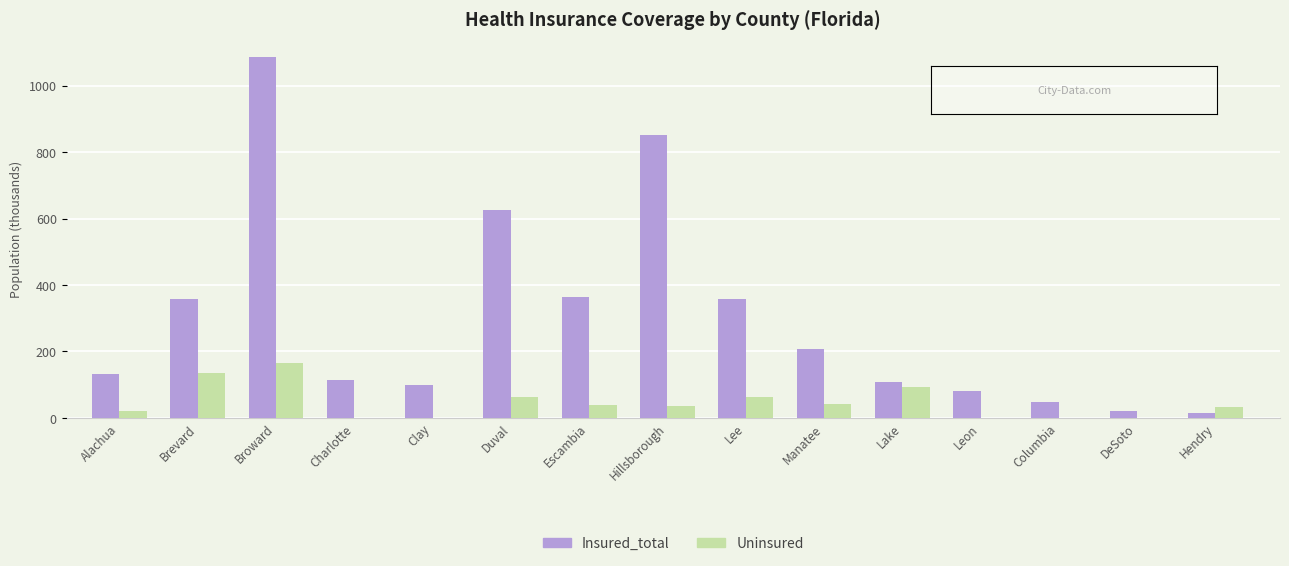

The value of Insured_total at Escambia is 607. True or false?

False